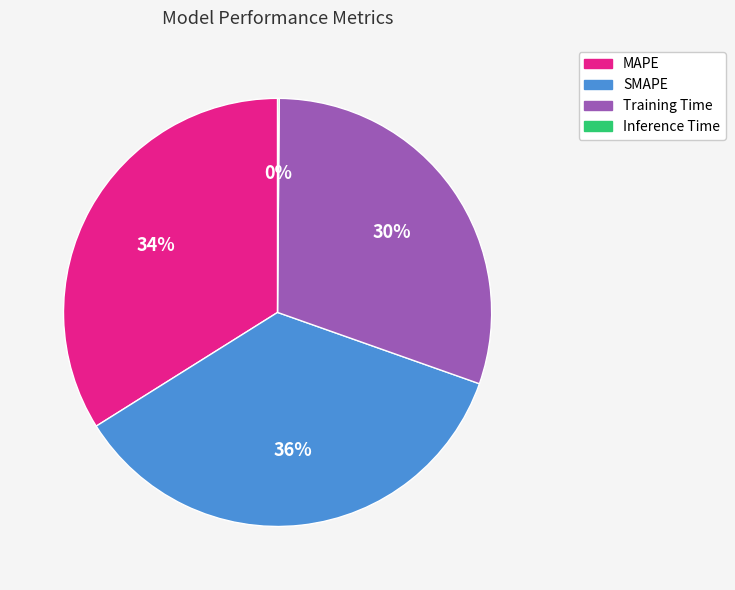

Between MAPE and SMAPE, which is larger?

SMAPE